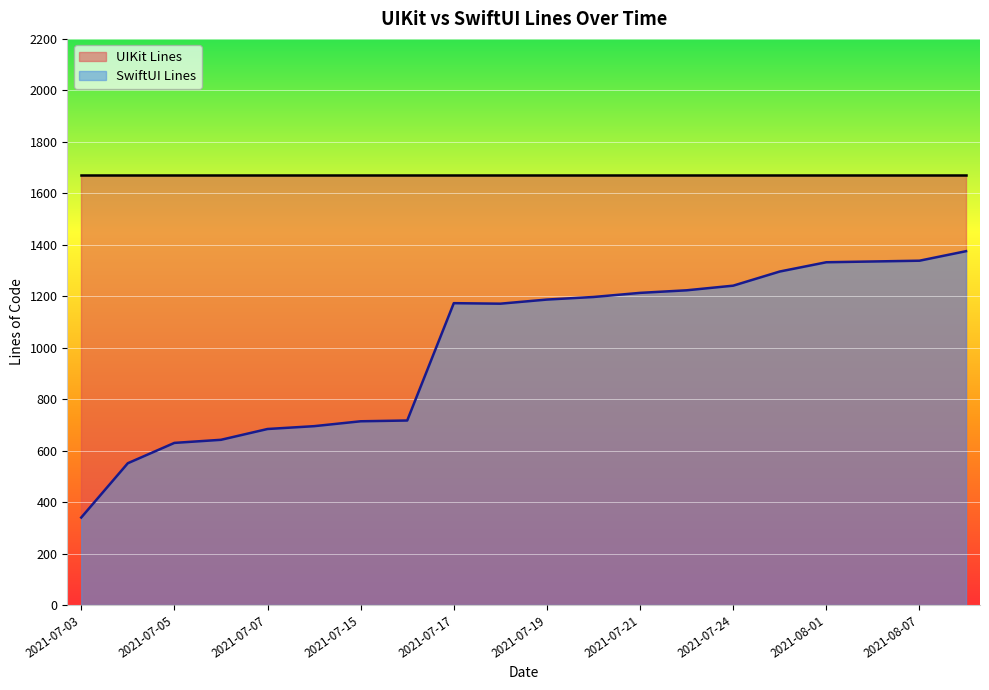

The chart shows a value of 1187 at 2021-07-19. True or false?

True